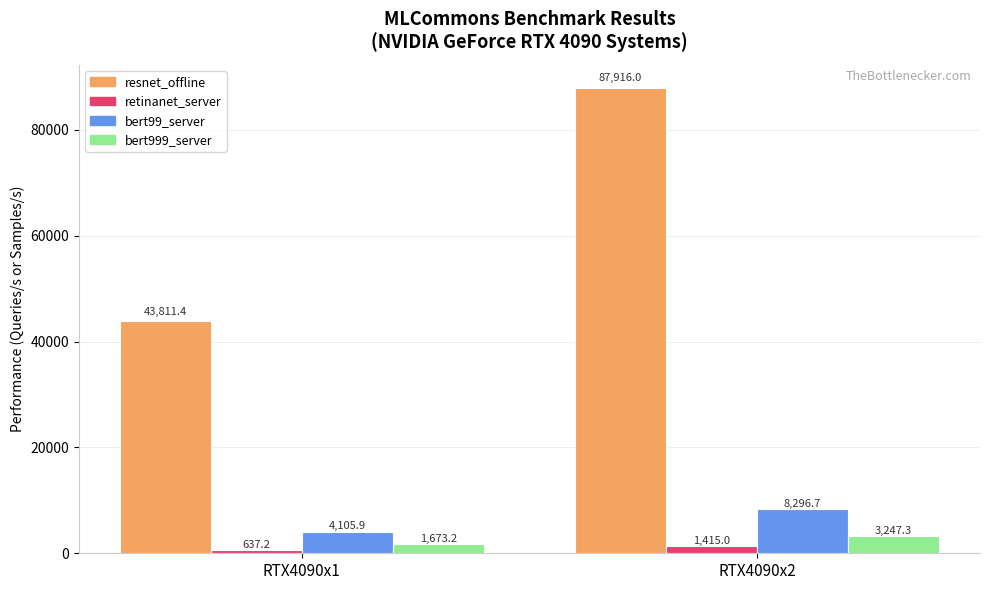

At which category is the sum across all series the highest?

RTX4090x2